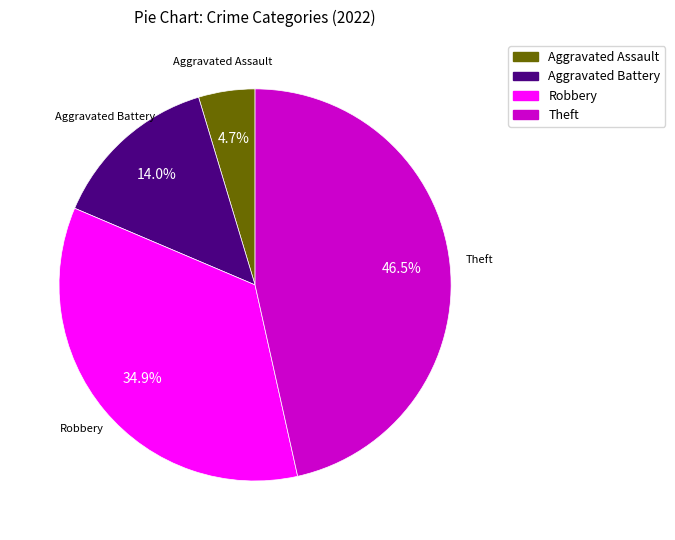

Between Theft and Robbery, which is larger?

Theft